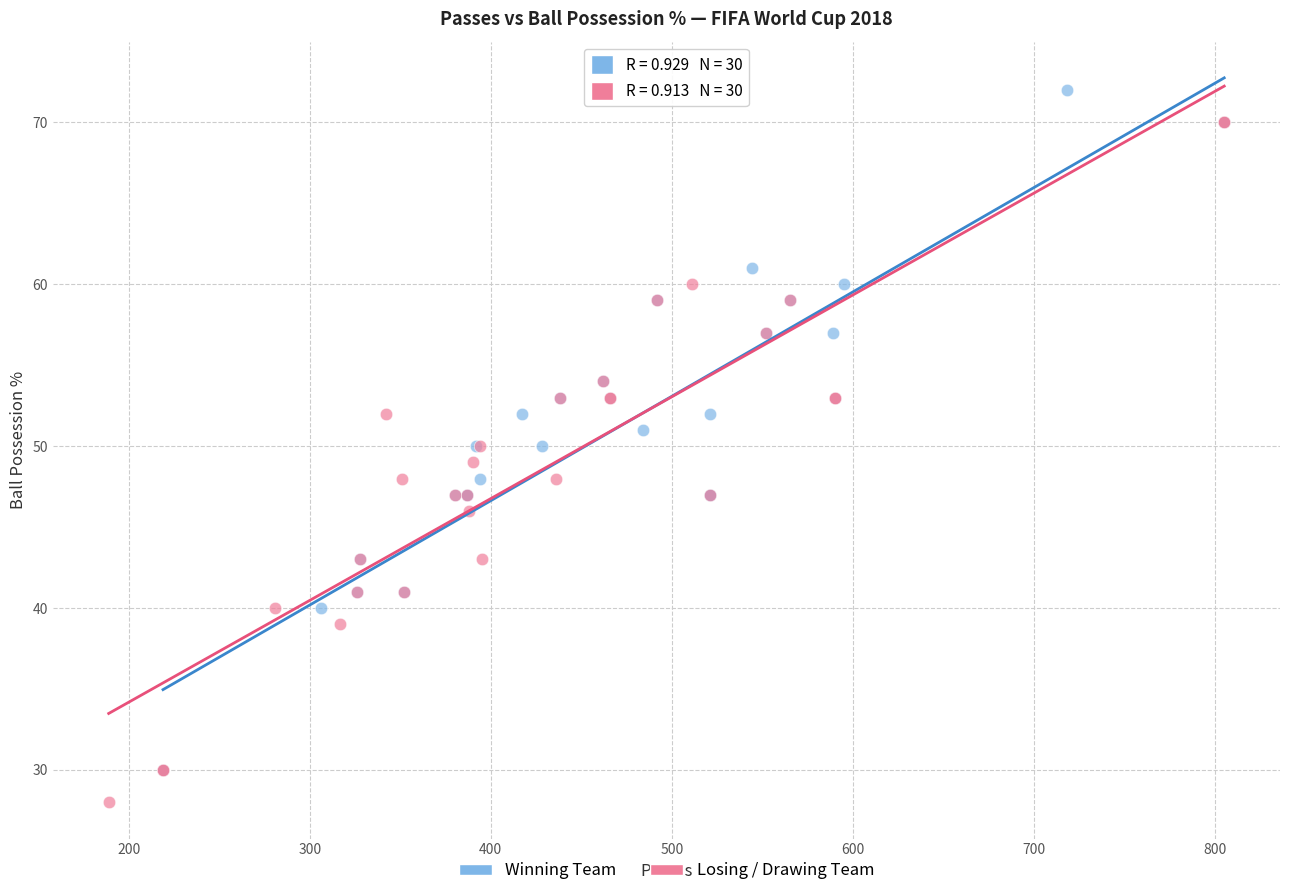

Which series reaches the minimum Y coordinate?

Losing / Drawing Team